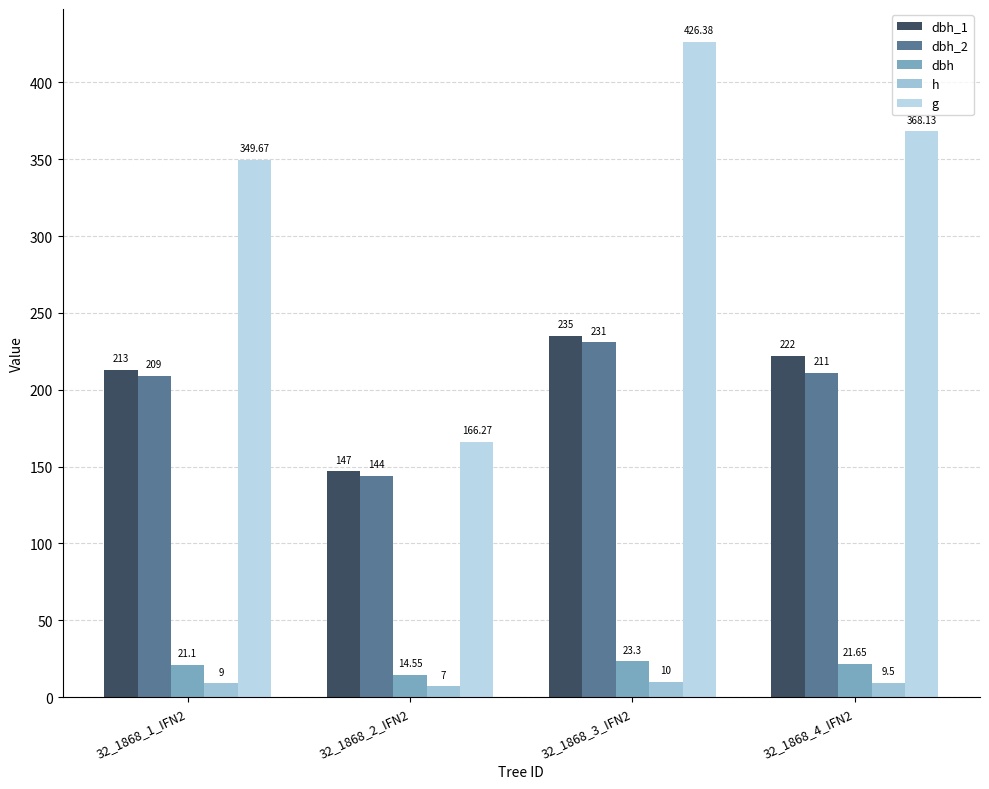

What is the sum of the dbh_2 values at 32_1868_4_IFN2 and 32_1868_1_IFN2?

420.0